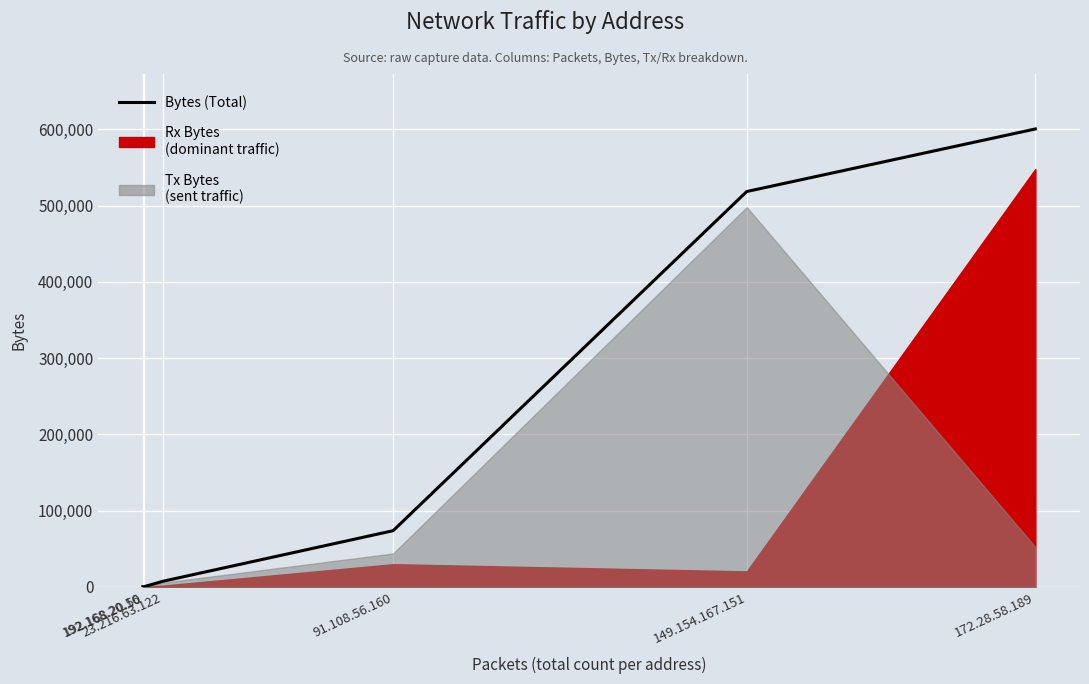

What is the sum of all values?

1200892